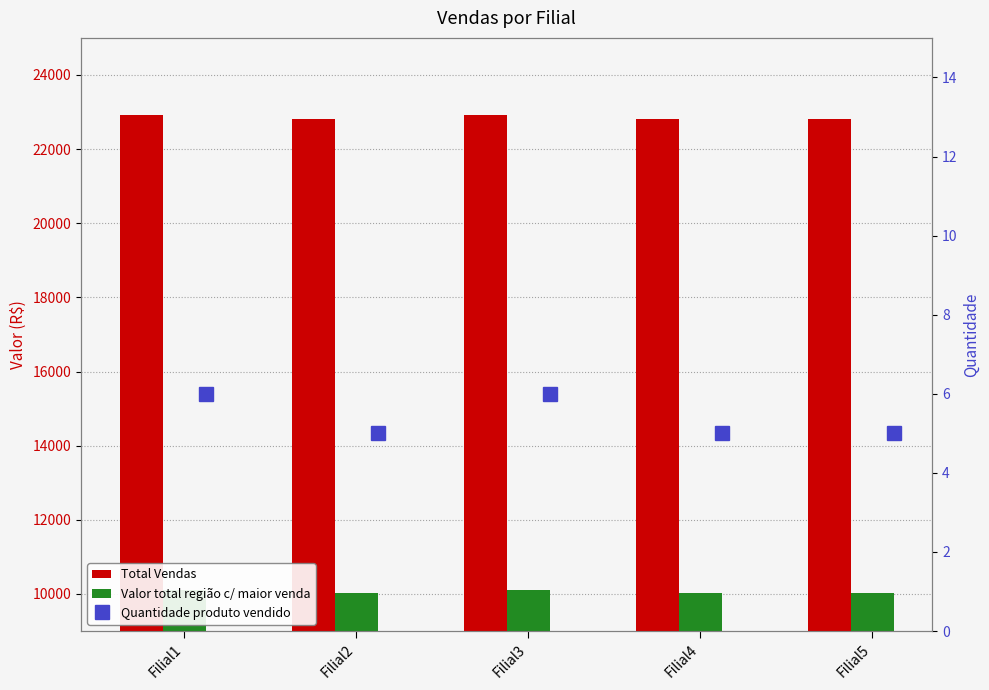

What is the difference between the maximum and minimum values in the Quantidade produto vendido series?

1